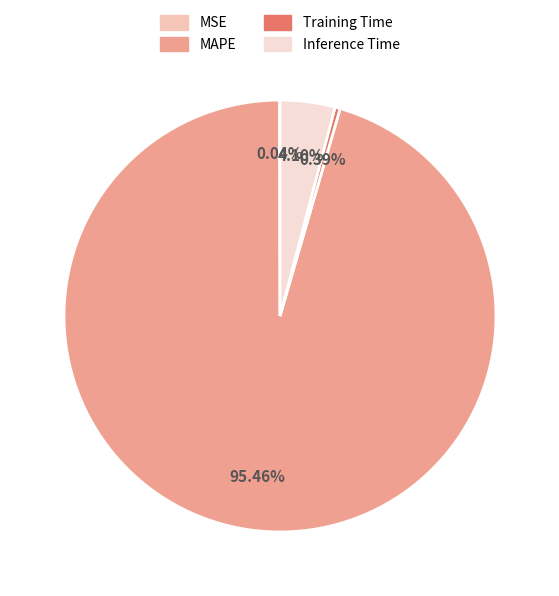

Between Inference Time and MAPE, which is larger?

MAPE